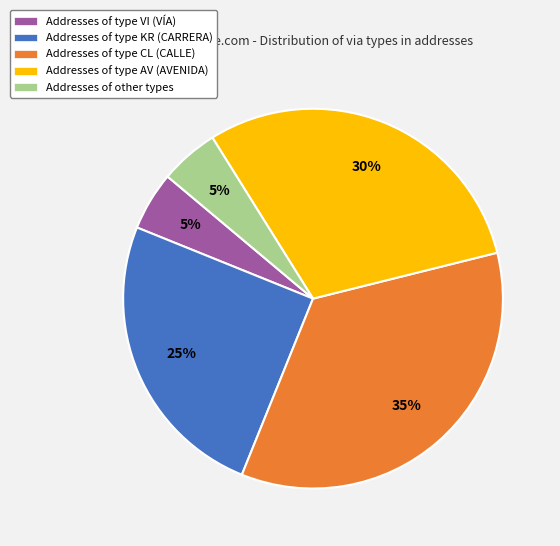

How many slices are in this pie chart?

5